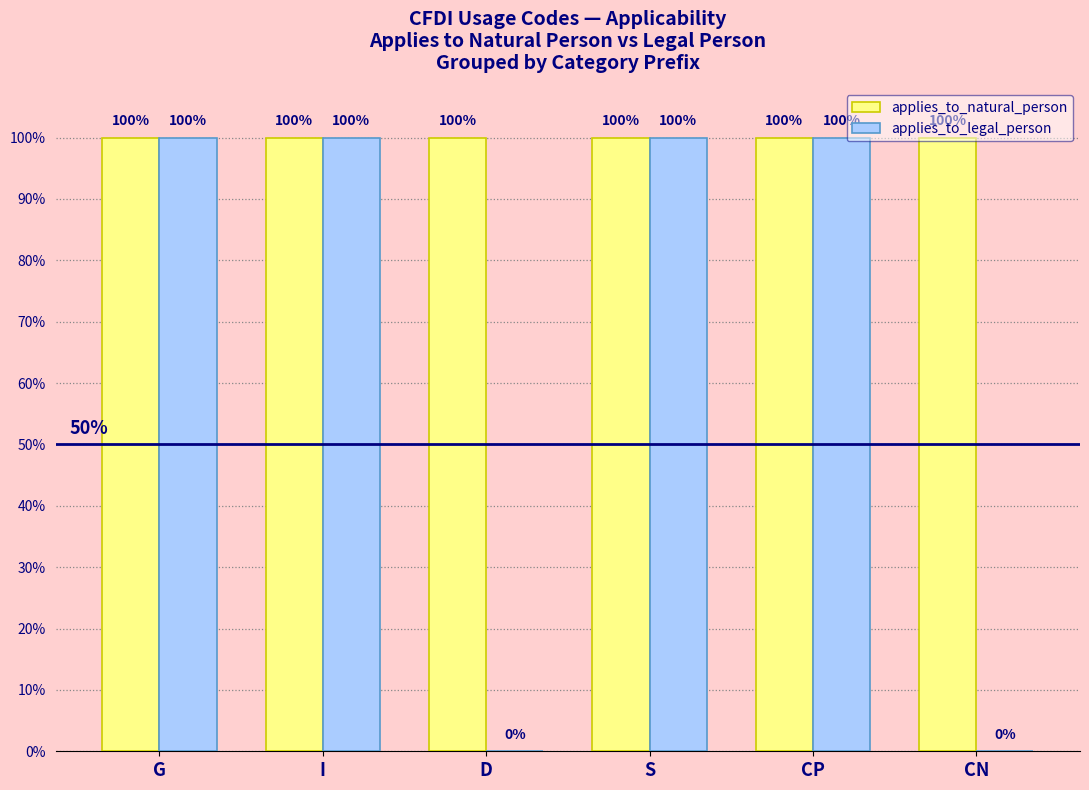

What is the sum of the applies_to_natural_person values at D and CP?

200